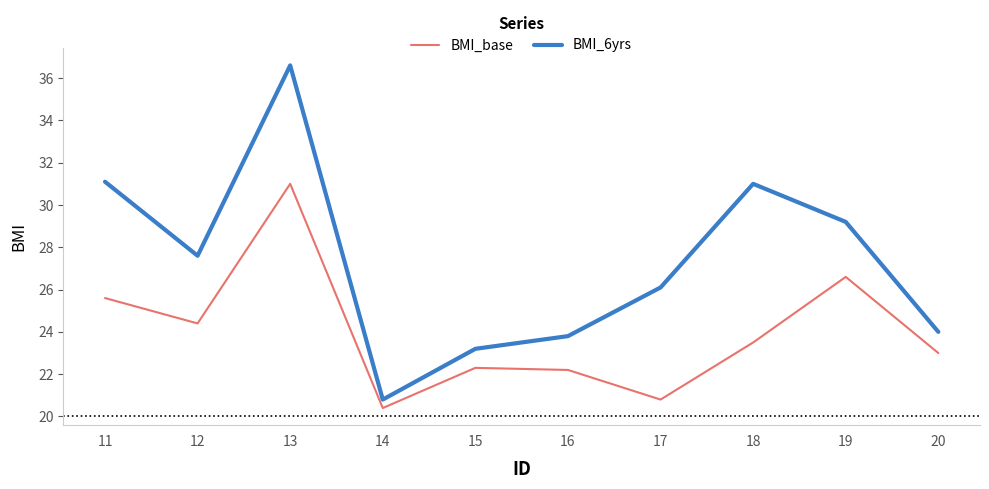

Reading left to right, what are all the values shown in this chart?

BMI_base: 25.6	24.4	31.0	20.4	22.3	22.2	20.8	23.5	26.6	23.0
BMI_6yrs: 31.1	27.6	36.6	20.8	23.2	23.8	26.1	31.0	29.2	24.0